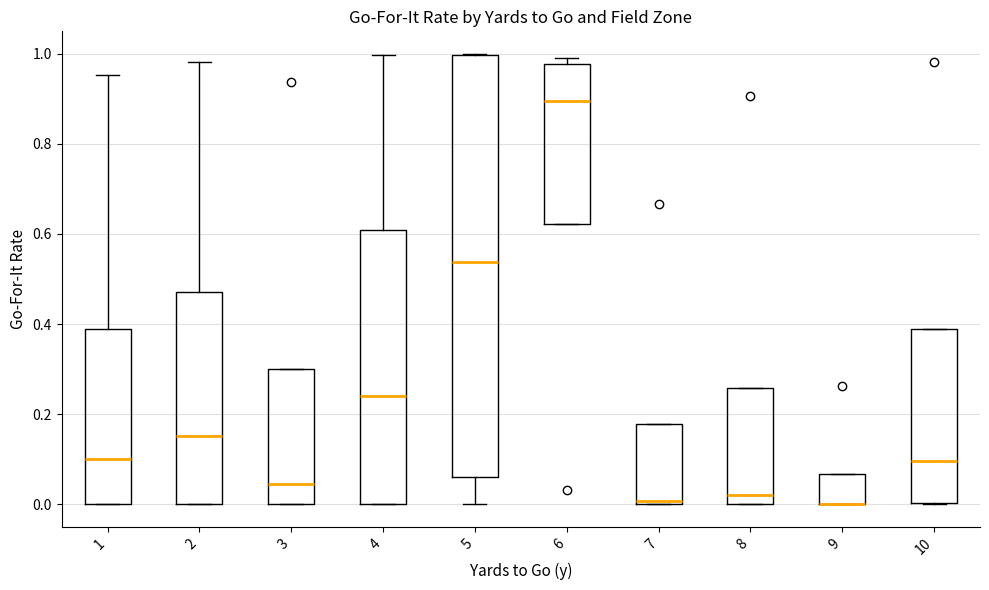

Reading left to right, read every box against the y-axis: the position of its median line, the range the box covers, and the ends of its whiskers. The values are not printed on the chart, so give them approximately, as read against the axis.

1: median 0.10, box 0.00 to 0.38, whiskers 0.00 to 0.96
2: median 0.16, box 0.00 to 0.48, whiskers 0.00 to 0.98
3: median 0.04, box 0.00 to 0.30, whiskers 0.00 to 0.30
4: median 0.24, box 0.00 to 0.60, whiskers 0.00 to 1.00
5: median 0.54, box 0.06 to 1.00, whiskers 0.00 to 1.00
6: median 0.90, box 0.62 to 0.98, whiskers 0.62 to 1.00
7: median 0.00 (just above the box's lower edge), box 0.00 to 0.18, whiskers 0.00 to 0.18
8: median 0.02, box 0.00 to 0.26, whiskers 0.00 to 0.26
9: median 0.00 (drawn on the box's lower edge), box 0.00 to 0.06, whiskers 0.00 to 0.06
10: median 0.10, box 0.00 to 0.38, whiskers 0.00 to 0.38